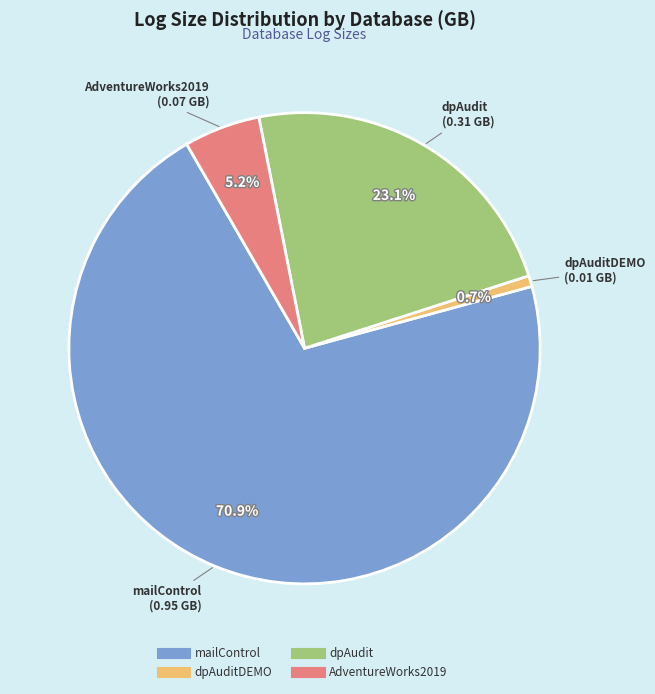

Is there a majority slice in this chart?

Yes